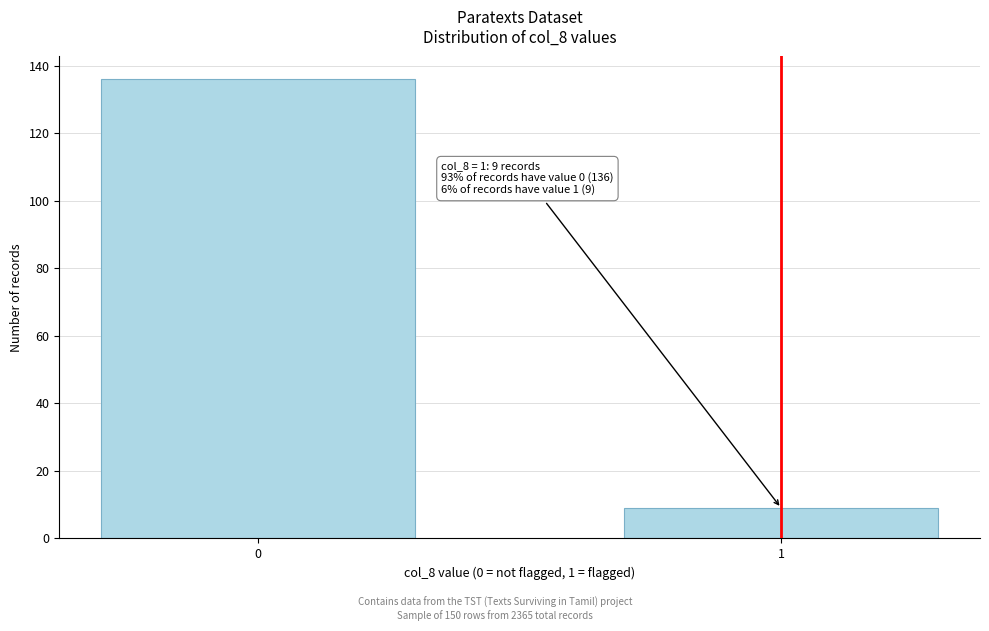

Reading right to left, extract all data points from this chart.

1=9	0=136